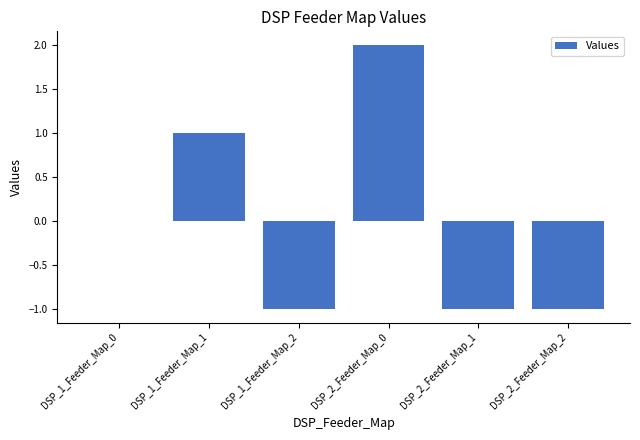

What is the change in value from DSP_1_Feeder_Map_1 to DSP_1_Feeder_Map_2?

-2